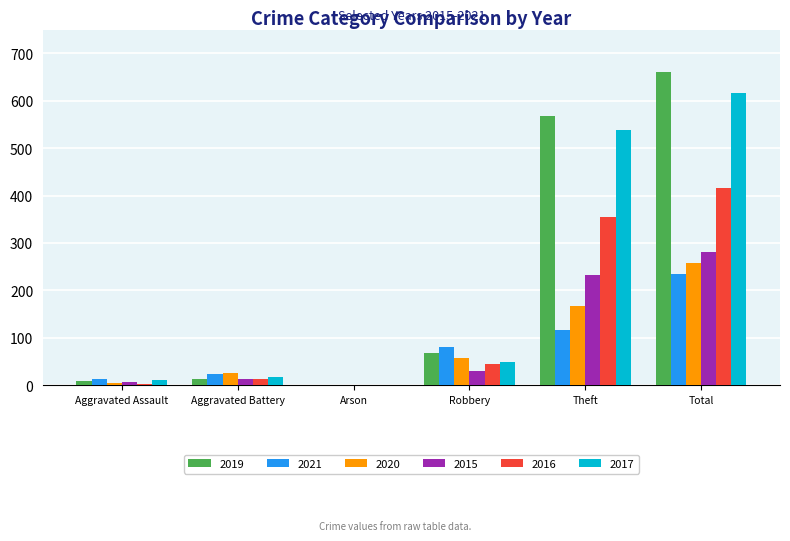

What is the sum of all 2015 values?

564